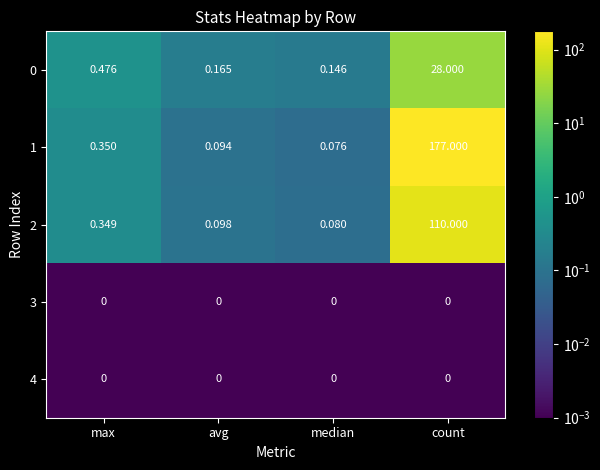

At which category is the sum across all series the highest?

count